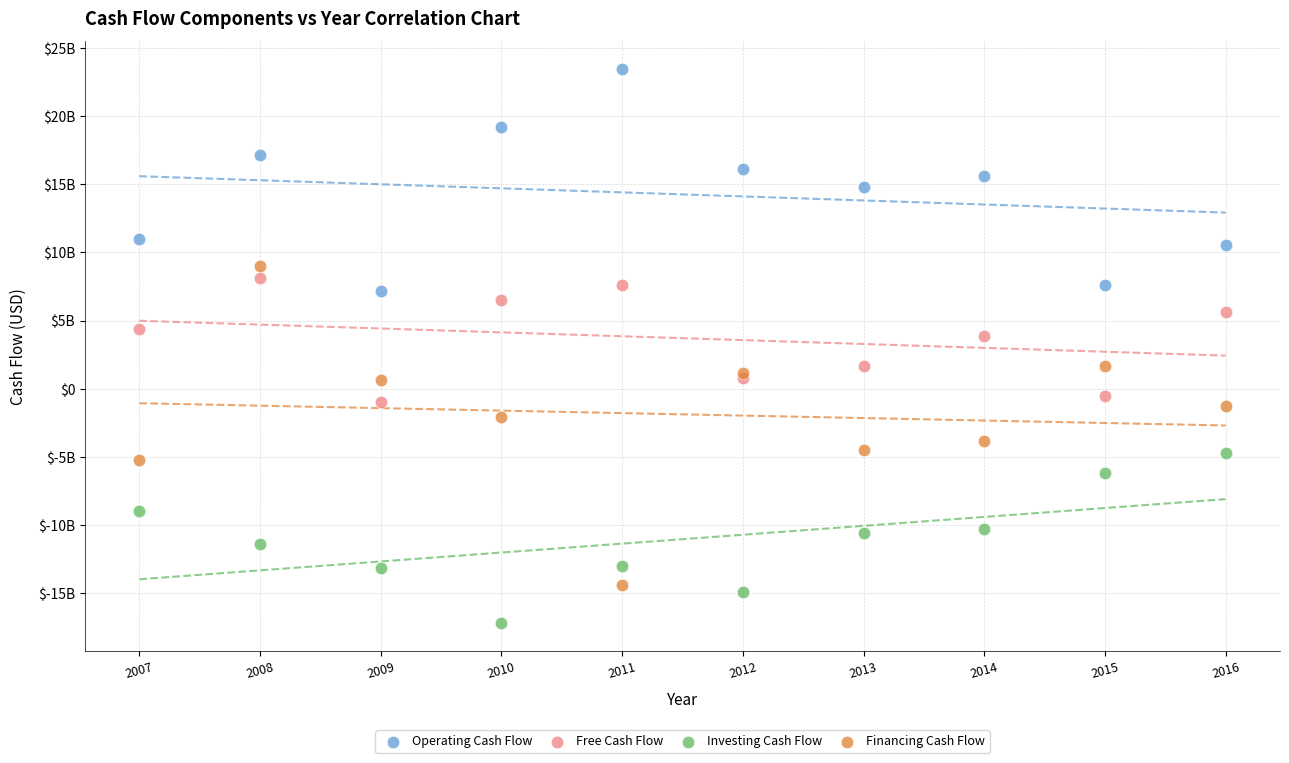

Which series contains the highest Y value?

Operating Cash Flow